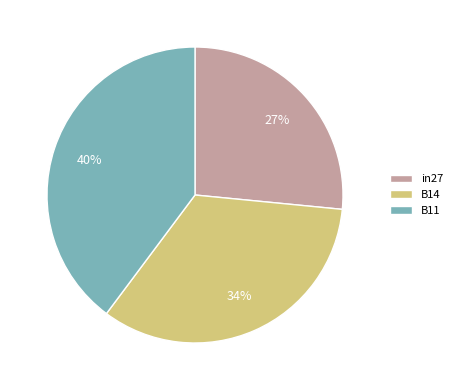

How many slices are in this pie chart?

3